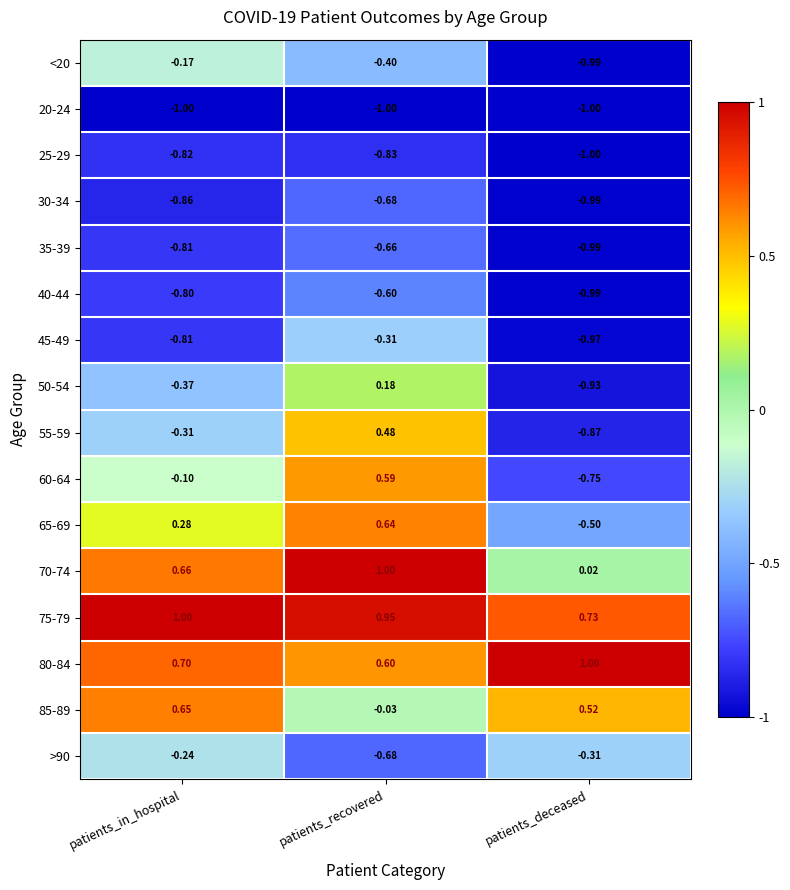

At which category is the sum across all series the highest?

patients_recovered